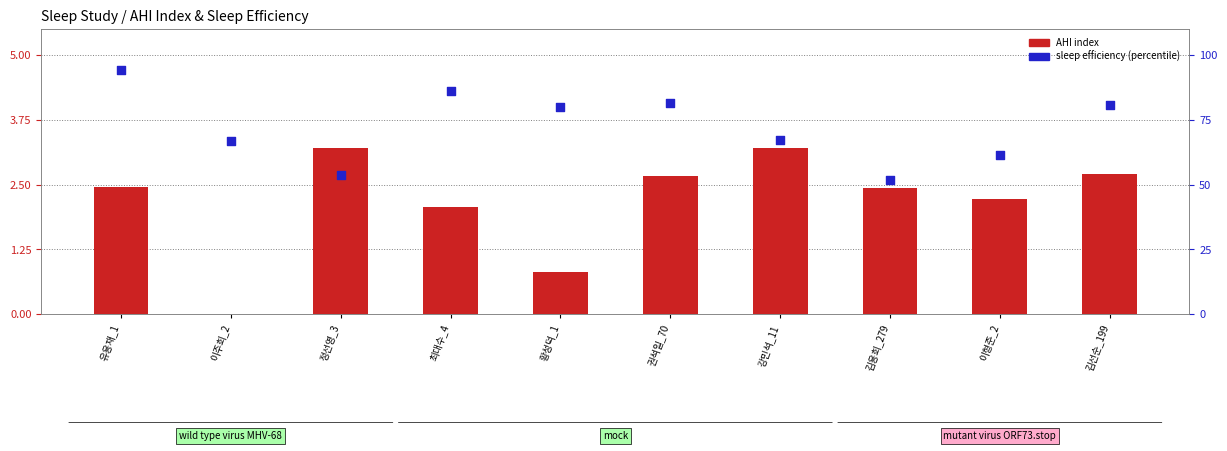

Which series has the widest spread of Y values?

sleep efficiency (percentile)